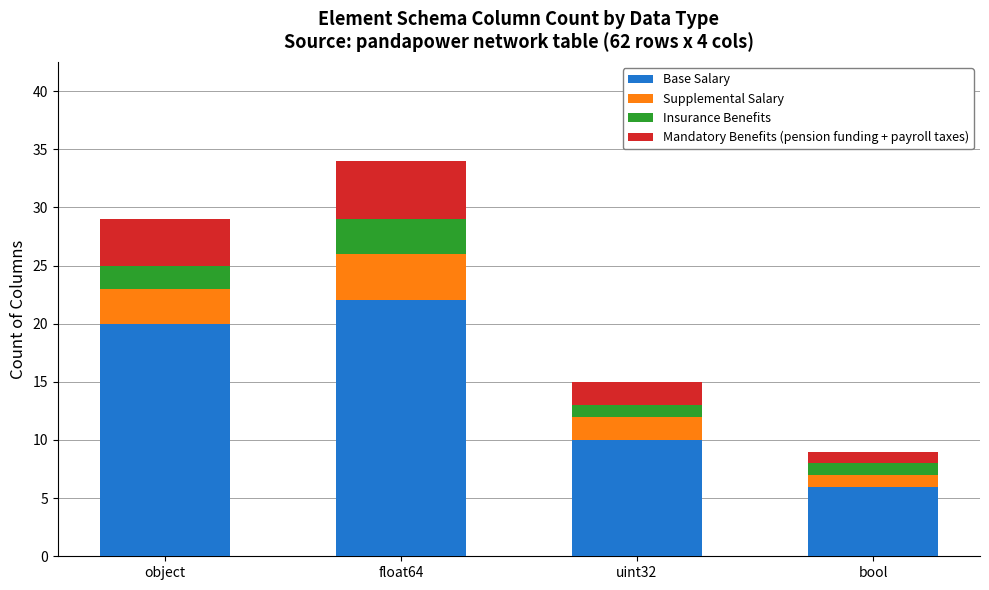

Rank the categories by Base Salary value from lowest to highest.

bool, uint32, object, float64